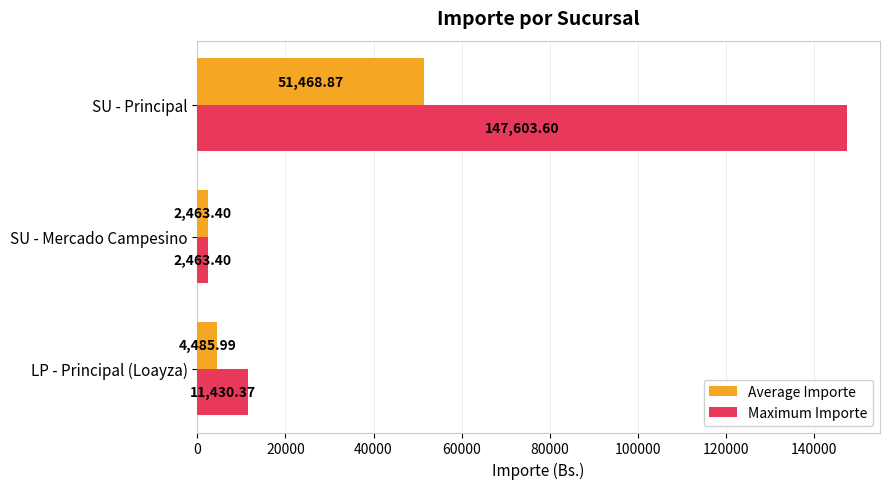

What is the difference between the maximum and second lowest values in the Maximum Importe series?

136173.2